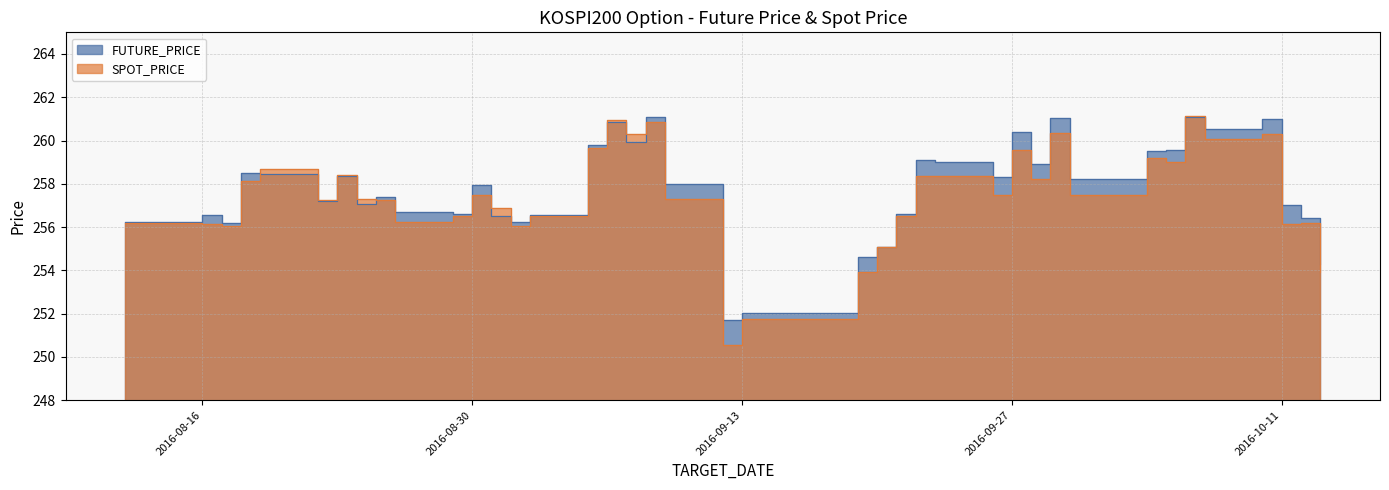

At which category is the sum across all series the highest?

2016-10-06